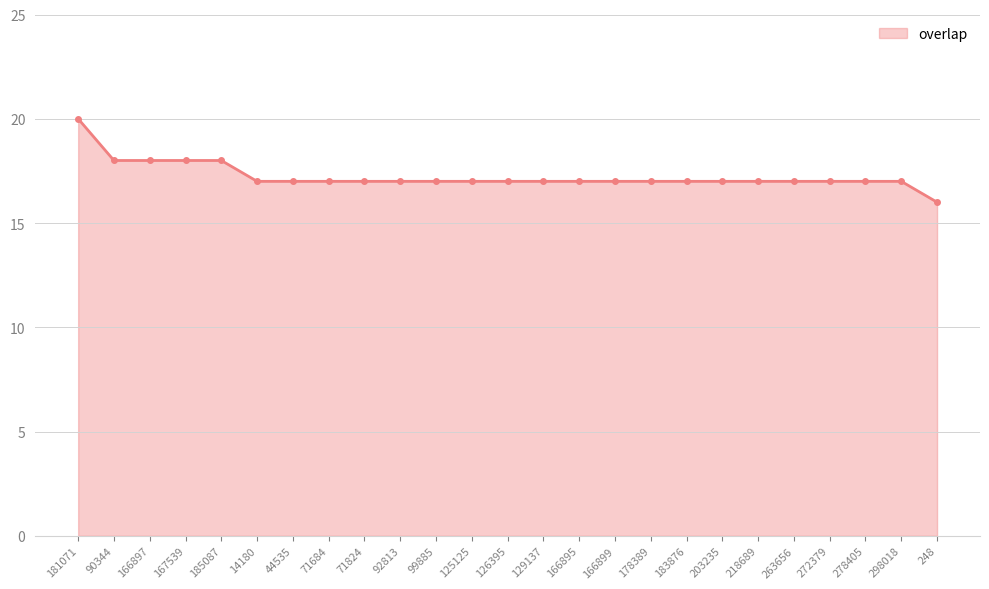

The chart shows a value of 18 at 90344. True or false?

True